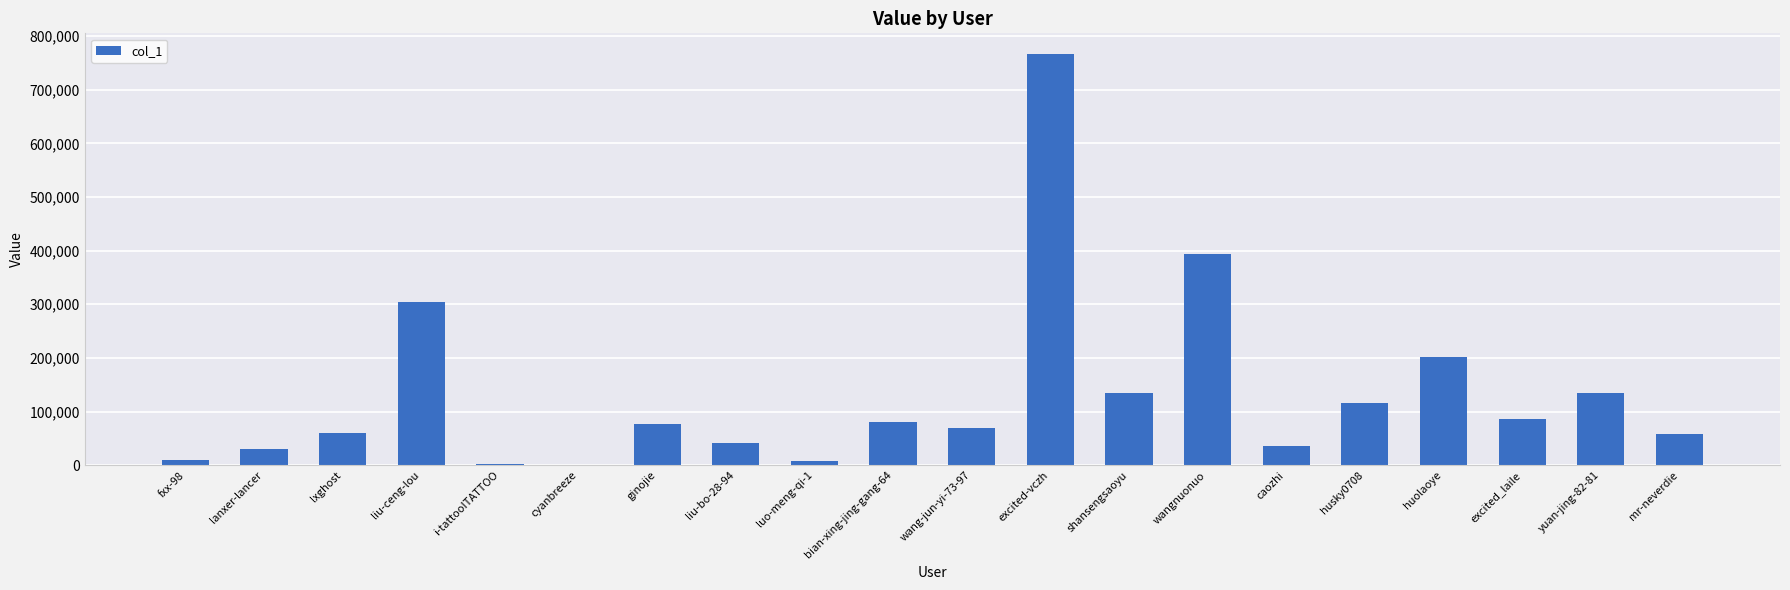

What is the approximate value at excited-vczh?

766803